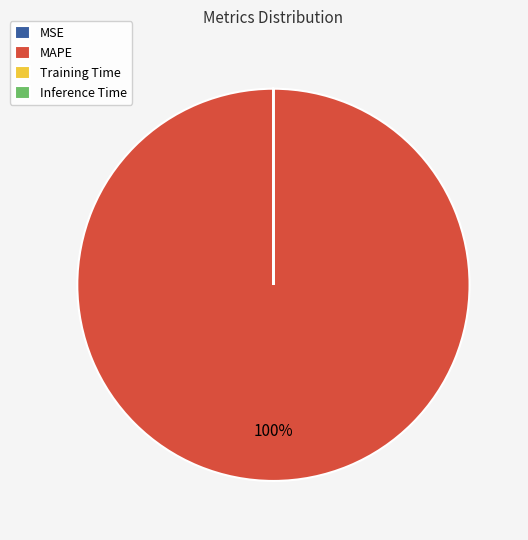

To the nearest percent, what is the average slice percentage?

25%